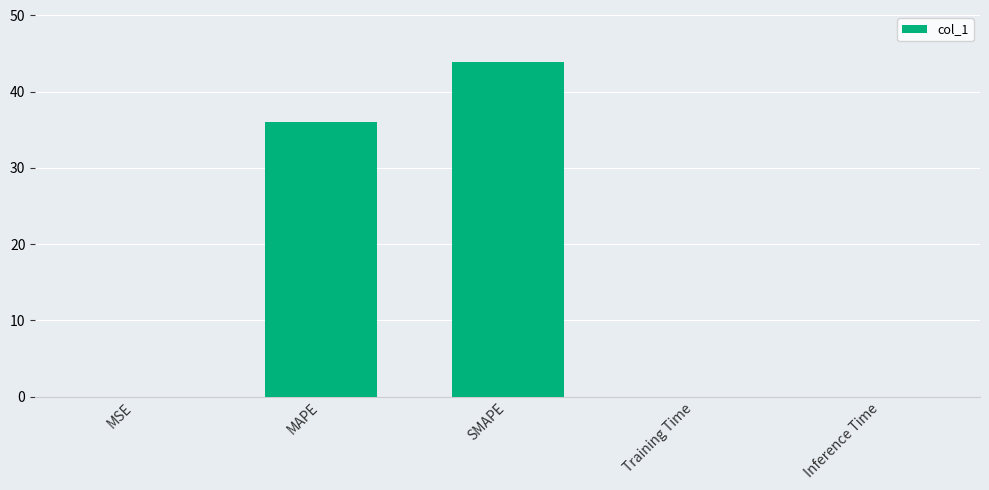

What is the average value?

16.0